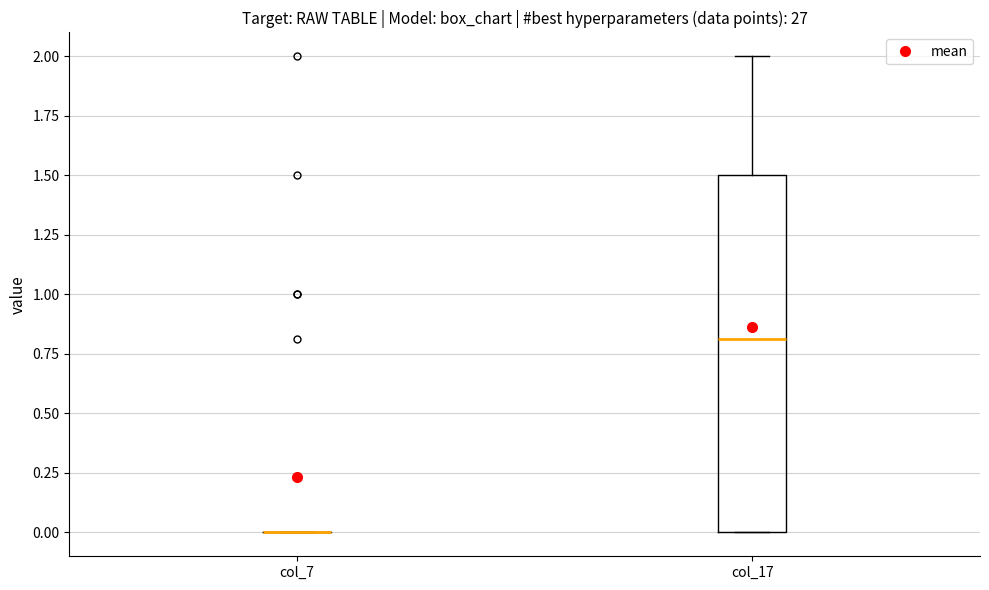

Reading left to right, read every box against the y-axis: the position of its median line, the range the box covers, and the ends of its whiskers. The values are not printed on the chart, so give them approximately, as read against the axis.

col_7: box collapsed to a line at 0.0, whiskers 0.0 to 0.0
col_17: median 0.8, box 0.0 to 1.5, whiskers 0.0 to 2.0